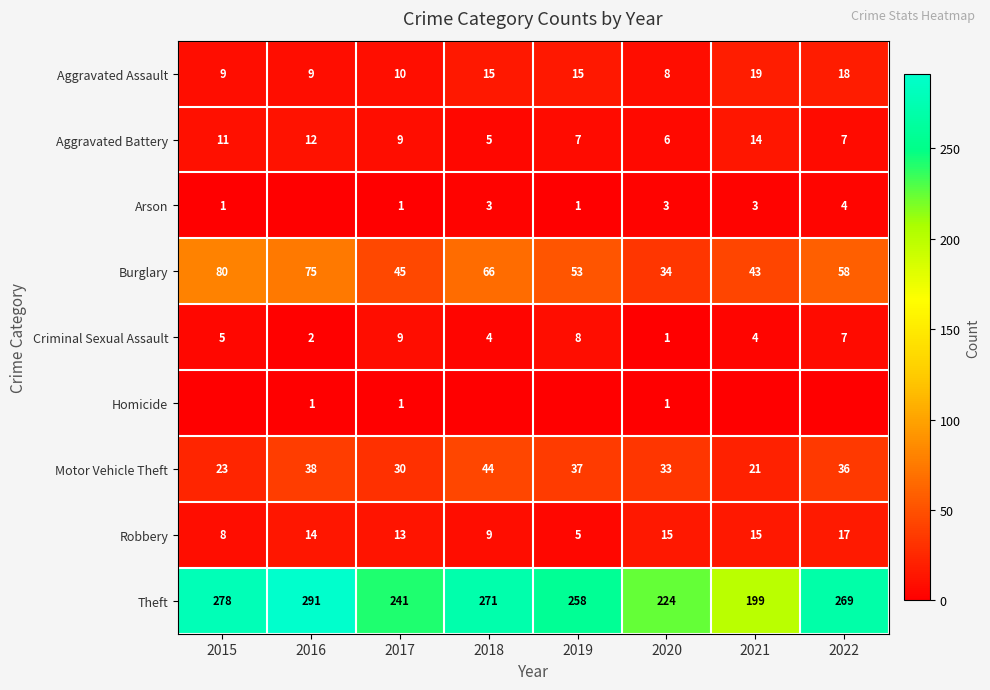

Read the Aggravated Assault value at 2021, to the nearest 10.

20